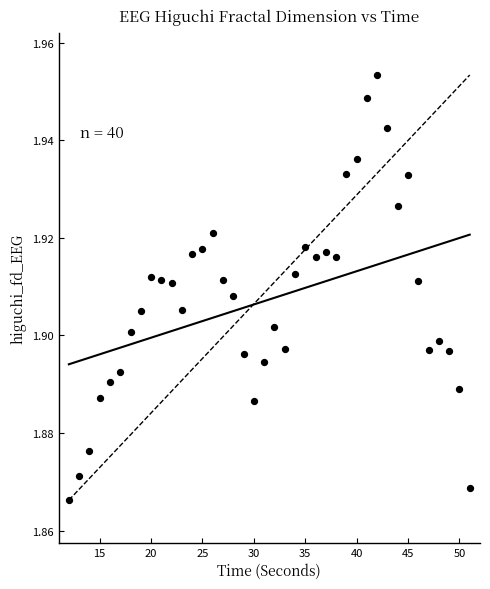

What is the range of X values (max minus min)?

39.0